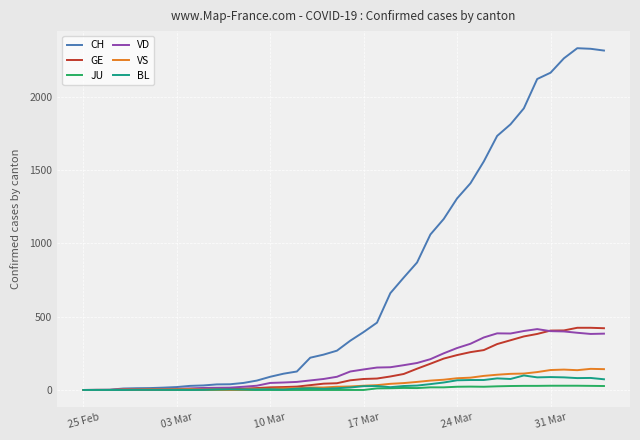

Which series has the largest range (max minus min)?

CH